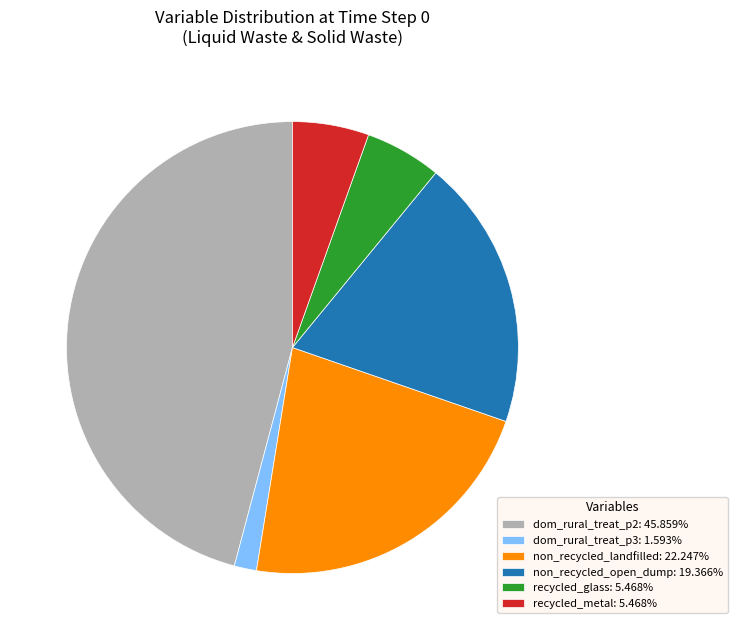

Do dom_rural_treat_p3: 1.593% and recycled_metal: 5.468% together represent more than half of the pie?

No